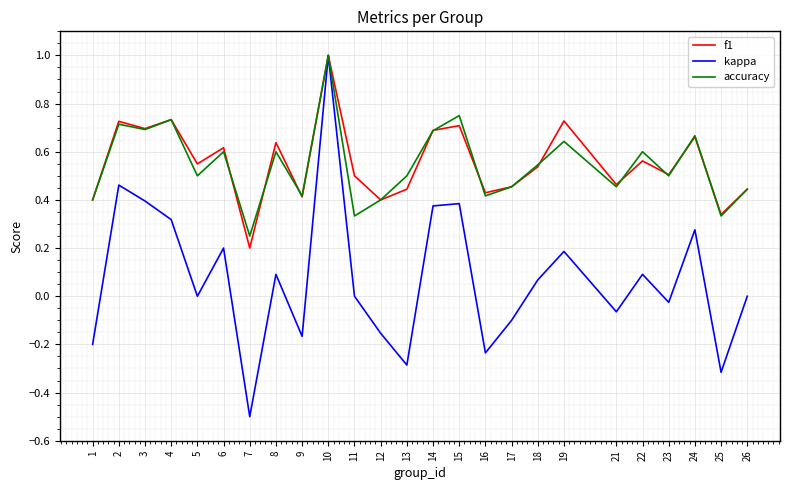

Is the value of accuracy at 12 greater than the value of f1 at 19?

No